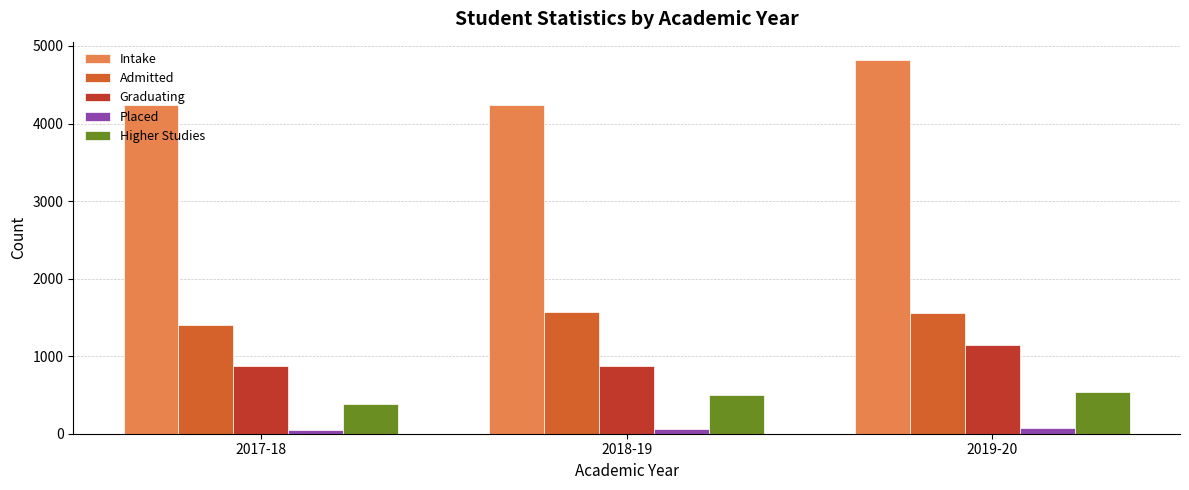

Which series has the widest spread of values?

Intake